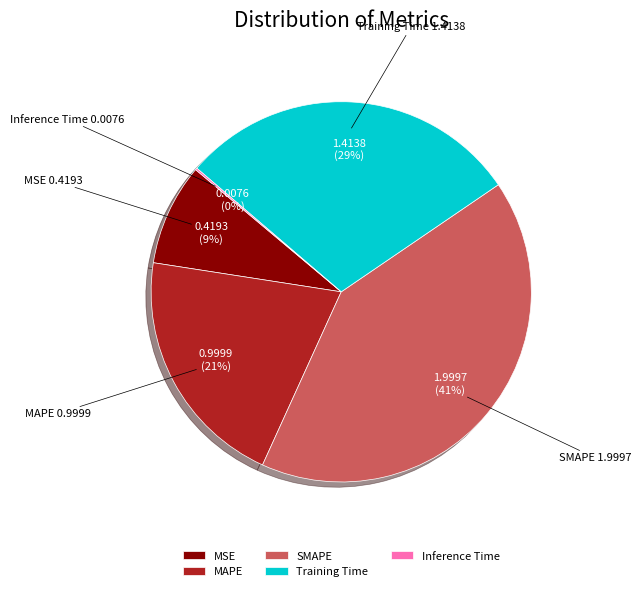

What percentage is the SMAPE slice, to the nearest percent?

41%